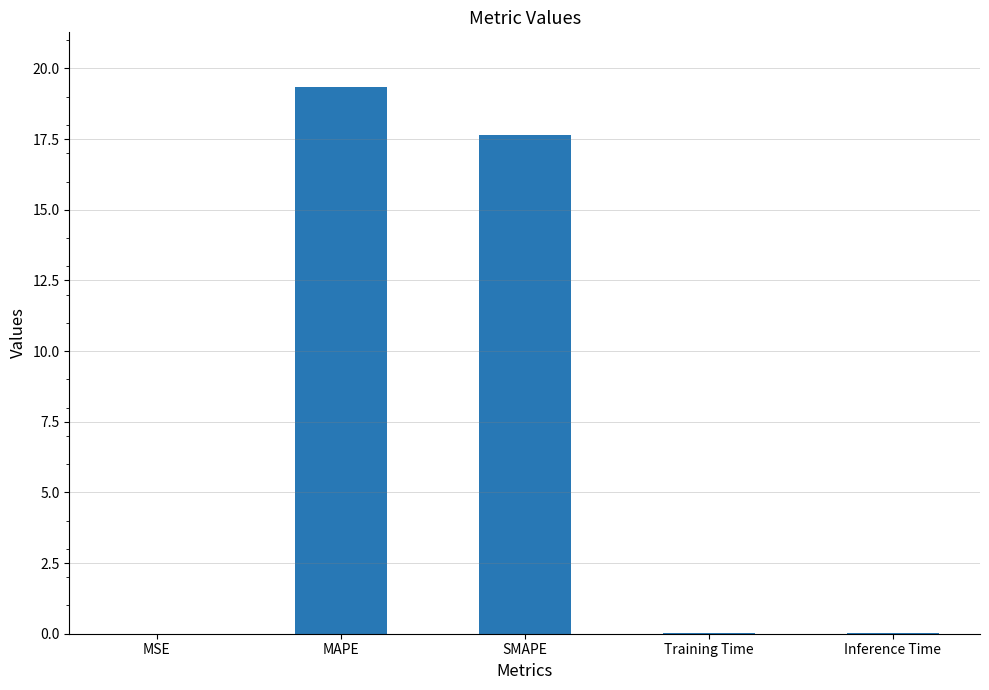

Read the value at MAPE.

19.3